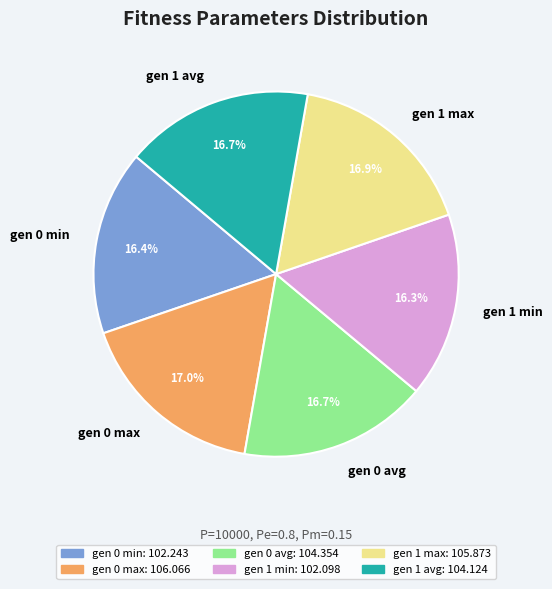

Combined, do gen 0 avg and gen 0 min account for over 50%?

No